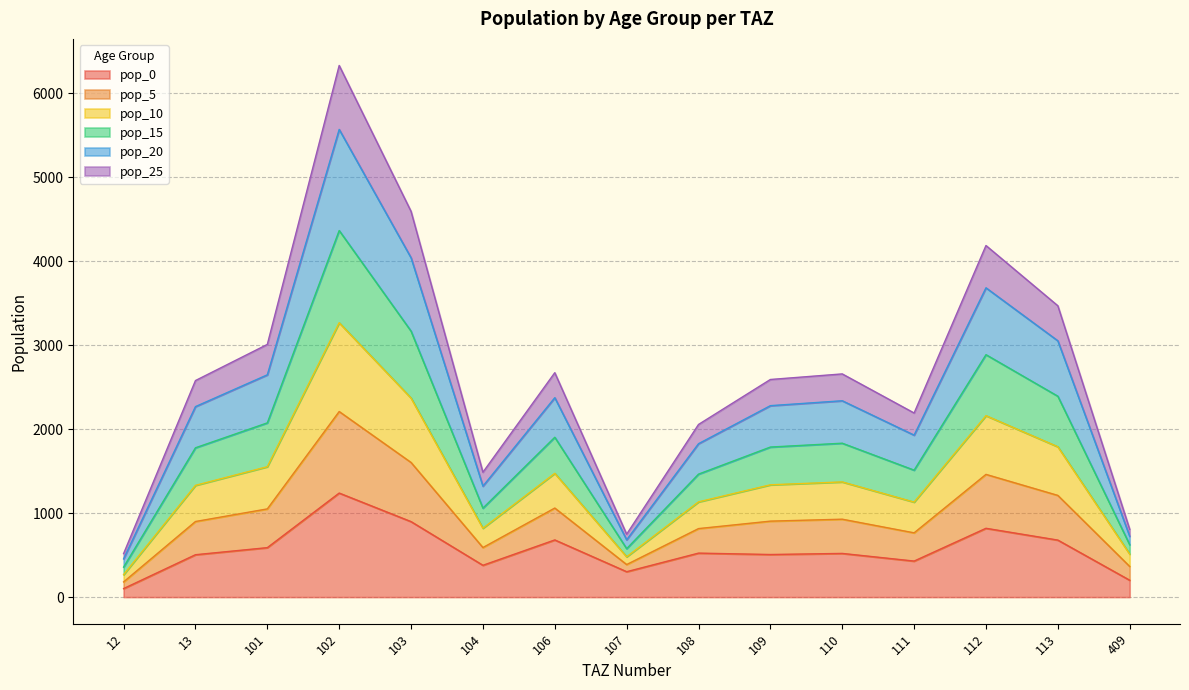

How many interior local peaks does the pop_0 series have?

5